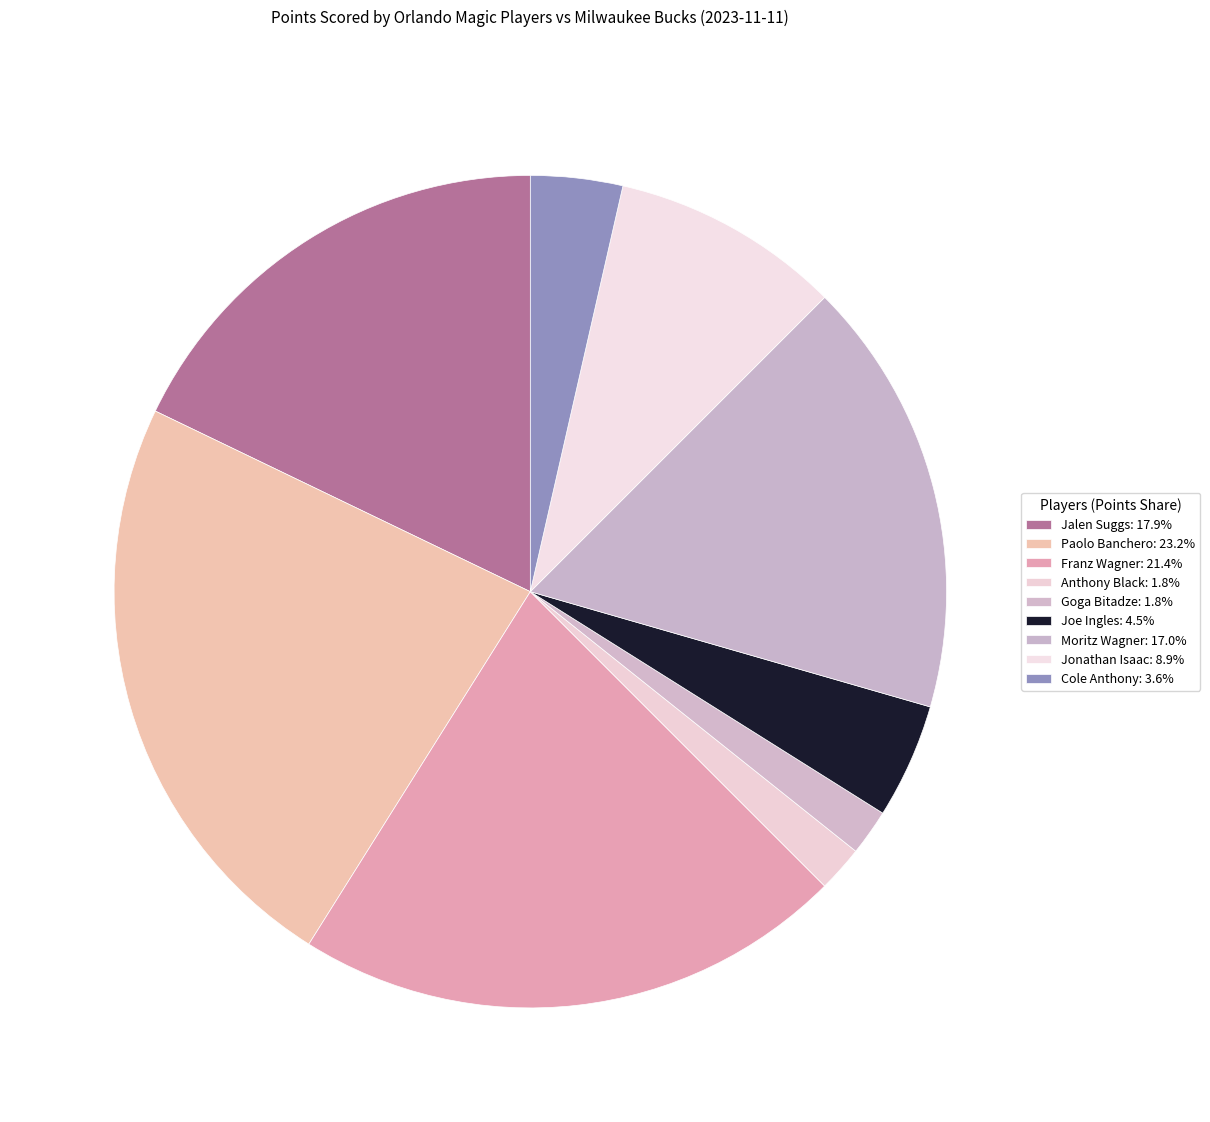

To the nearest percent, what is the average slice percentage?

11%